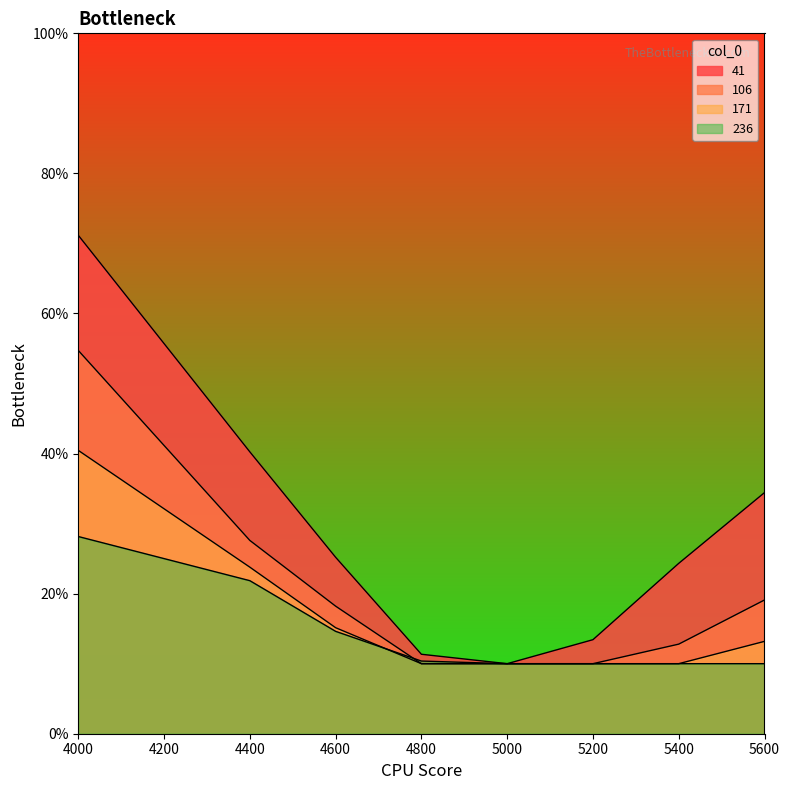

True or false: 41 has a value of 0.3 at 4600.

True